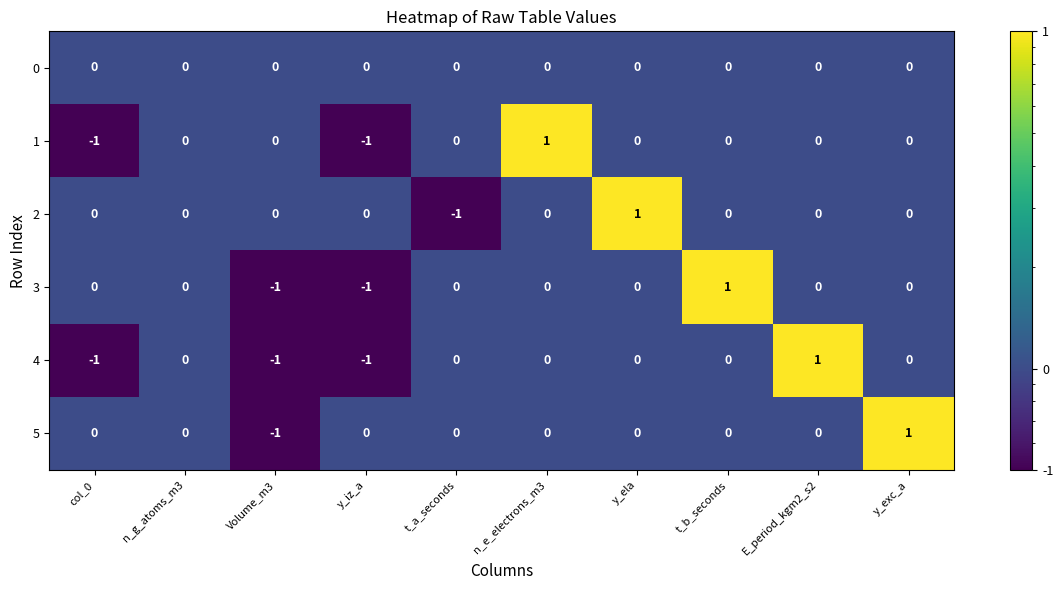

Is the value of 5 at E_period_kgm2_s2 greater than the value of 3 at Volume_m3?

Yes